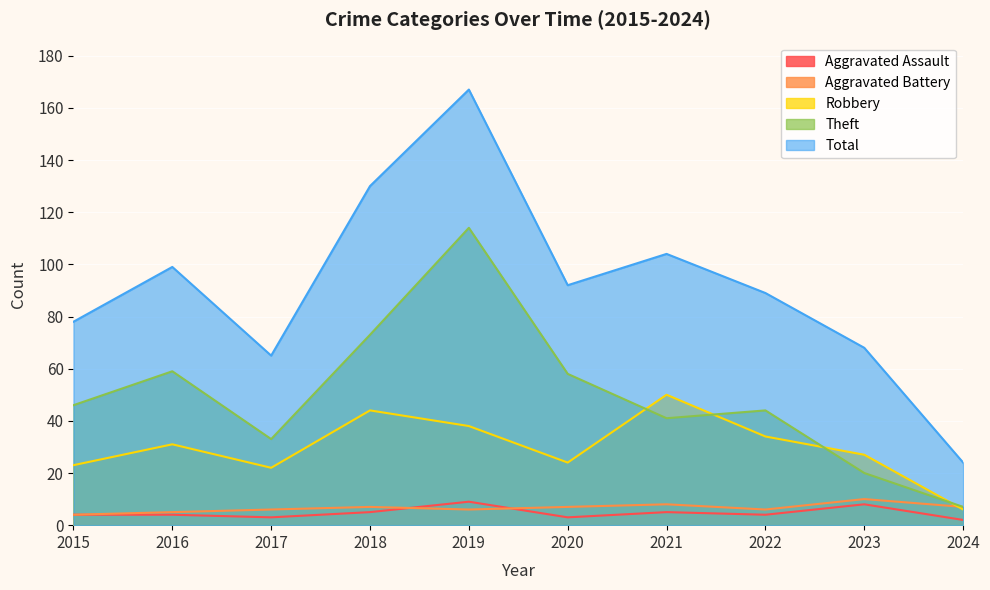

How many interior local peaks does the Aggravated Assault series have?

3